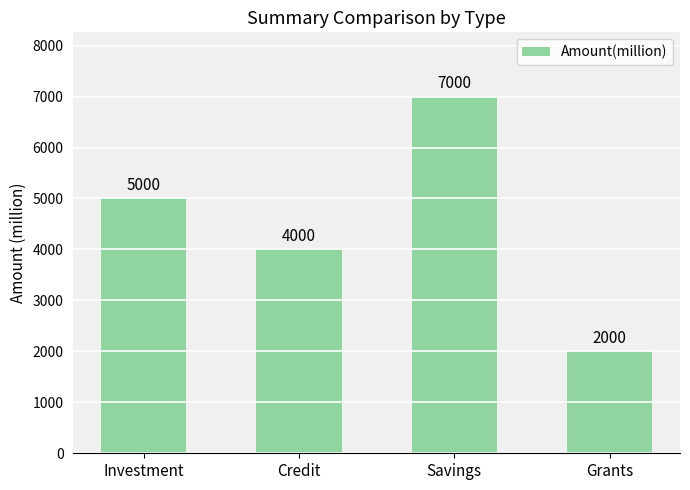

Does the chart contain stacked bars?

No